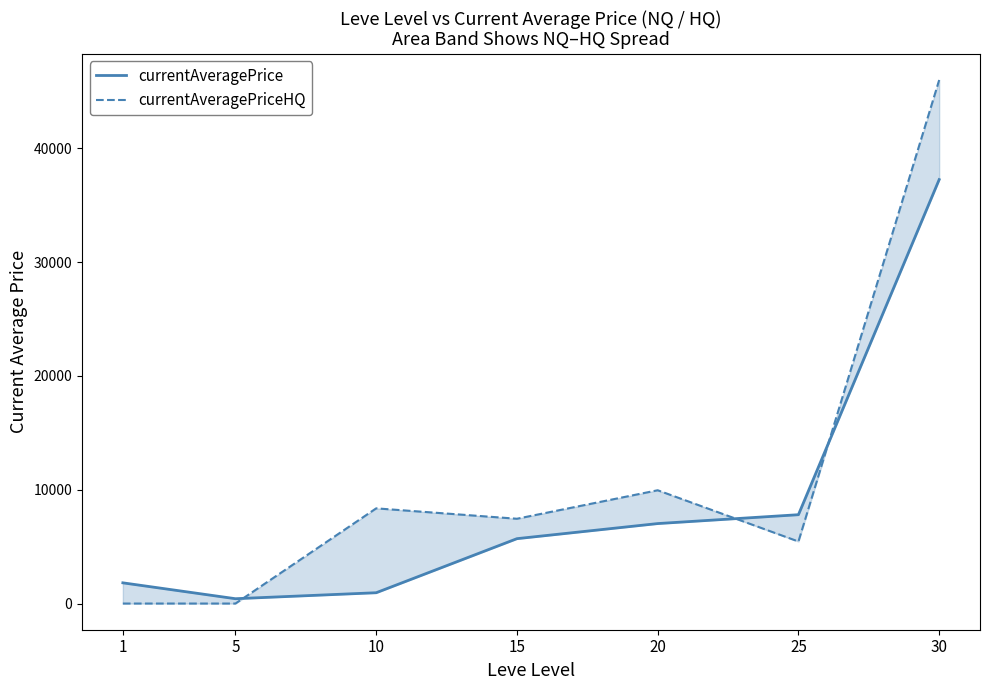

Between 15 and 30, which series saw the biggest shift?

currentAveragePriceHQ